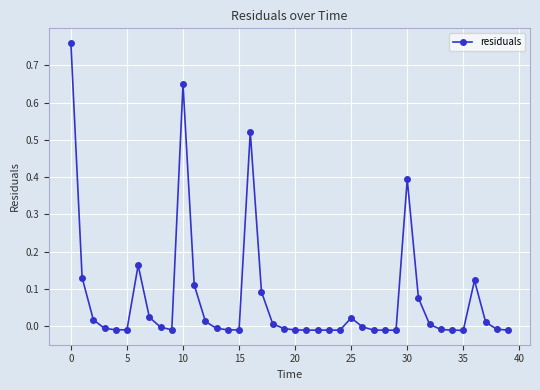

What is the sum of all values?

2.9